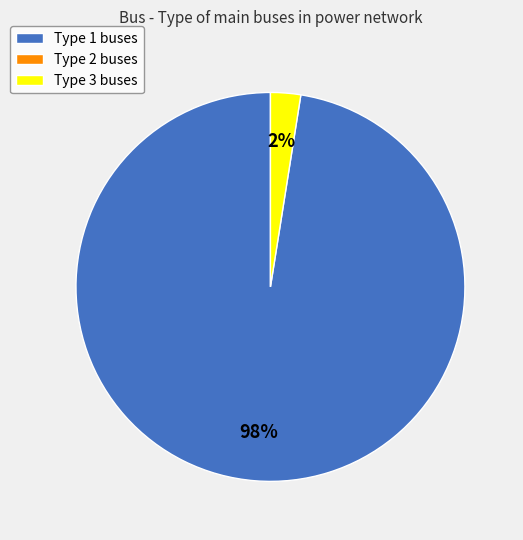

Is there a majority slice in this chart?

Yes